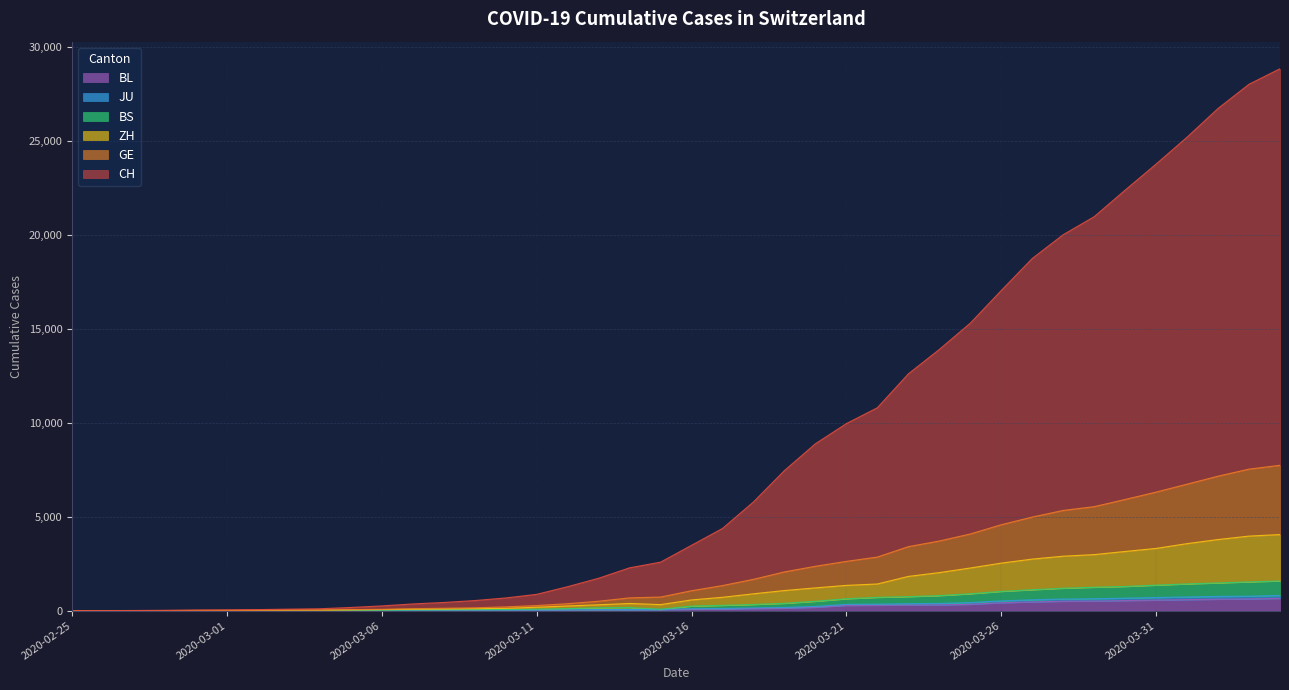

What is the label of the 26th point from the right?

2020-03-10